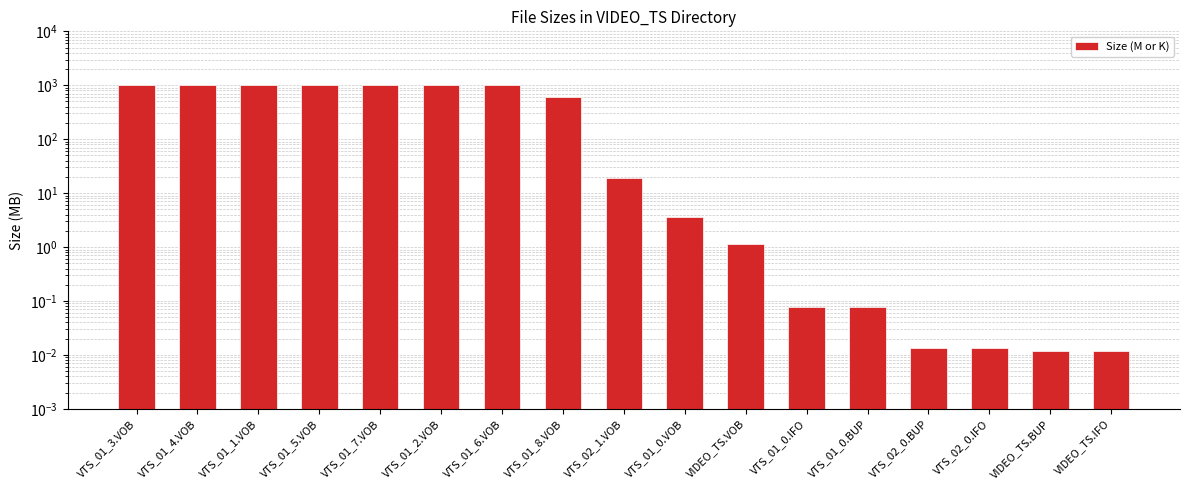

What is the greatest value displayed?

1024.0